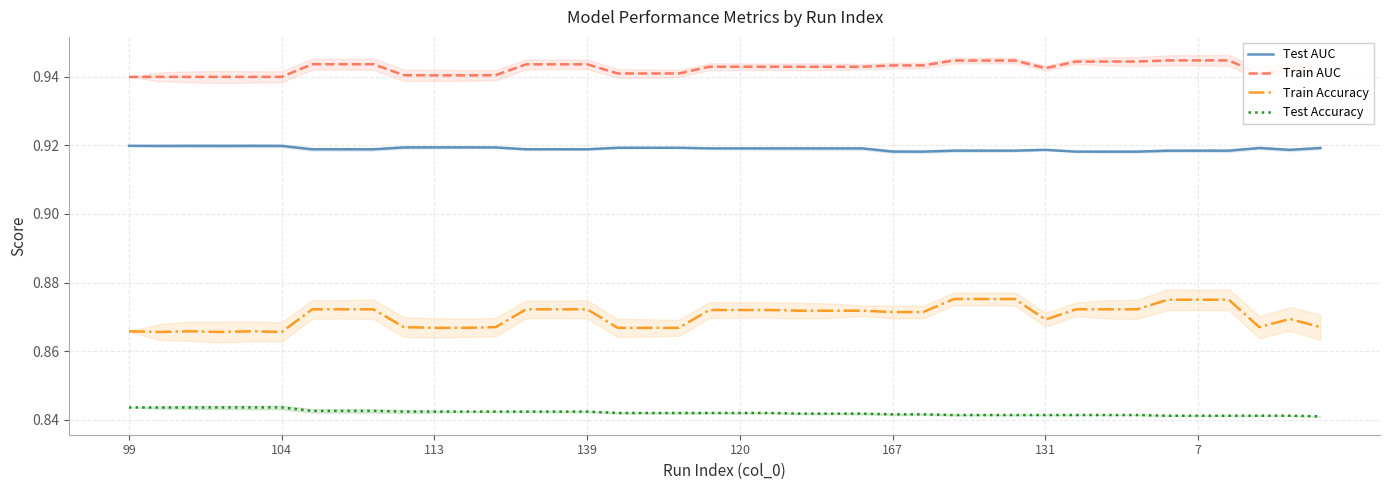

What position from the left is 18?

19